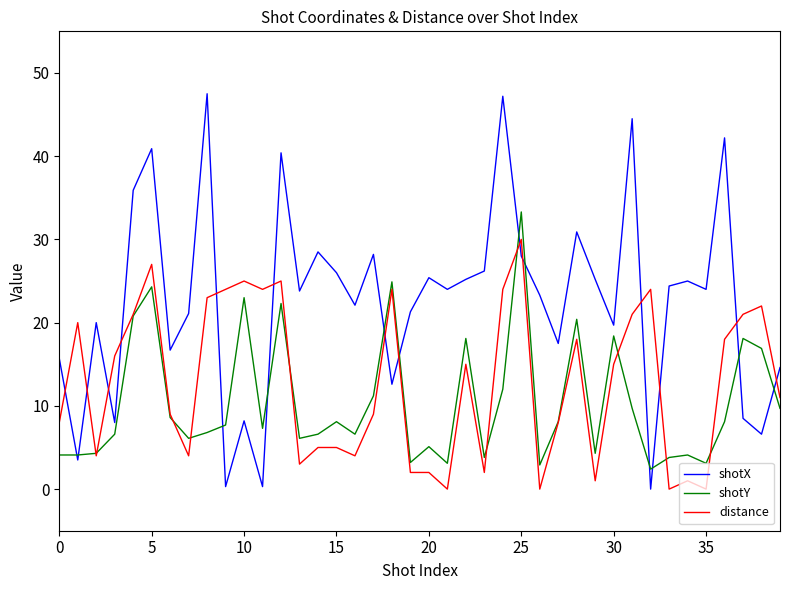

Which series has the widest spread of values?

shotX